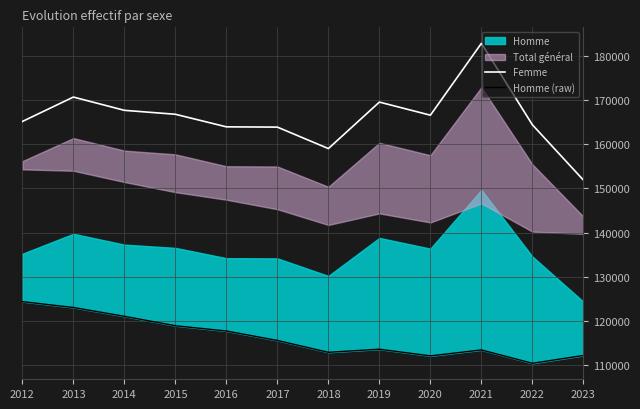

Is it true that Femme equals 159065.5 at 2018?

True